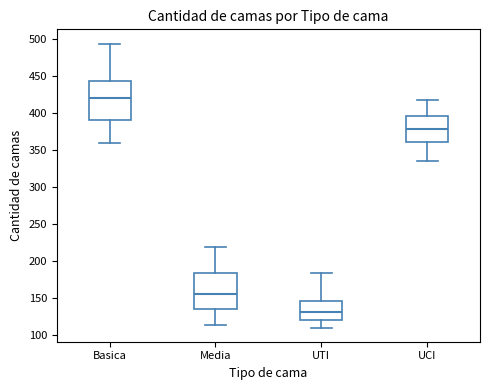

Reading left to right, read every box against the y-axis: the position of its median line, the range the box covers, and the ends of its whiskers. The values are not printed on the chart, so give them approximately, as read against the axis.

Basica: median 420, box 390 to 445, whiskers 360 to 495
Media: median 155, box 135 to 185, whiskers 115 to 220
UTI: median 130, box 120 to 145, whiskers 110 to 185
UCI: median 380, box 360 to 395, whiskers 335 to 420